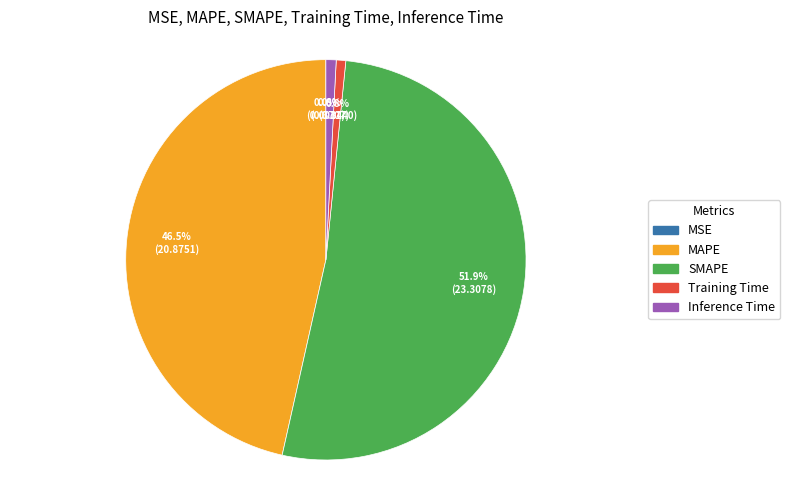

What is the ratio of the value at MAPE to the value at SMAPE?

0.9